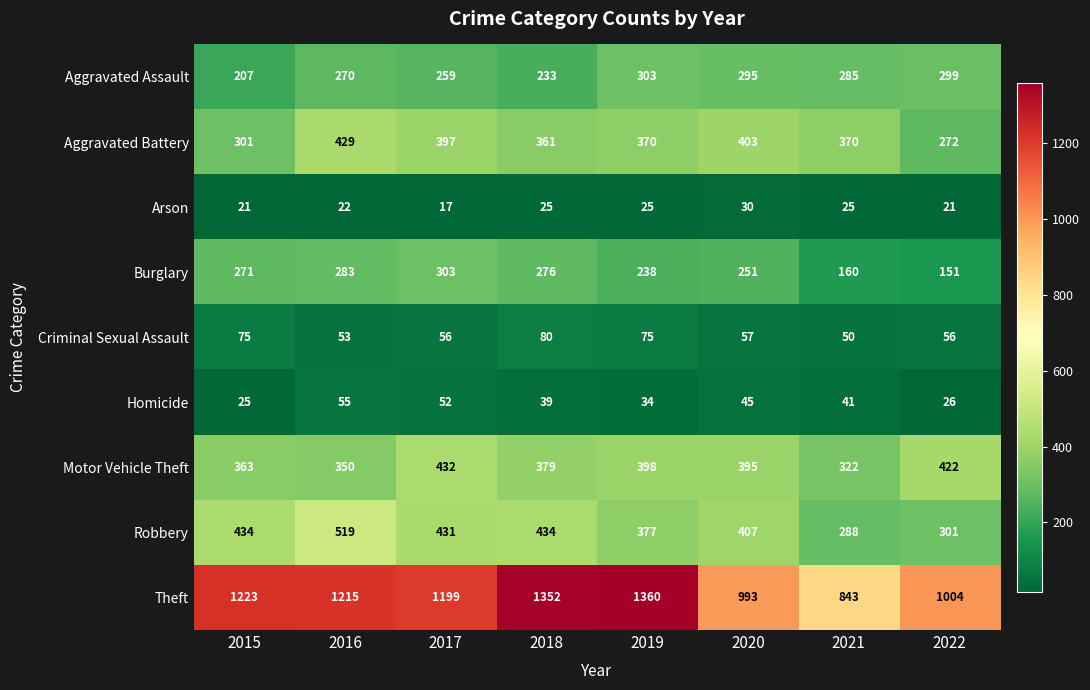

What is the spread (max minus min) of values at 2015?

1202